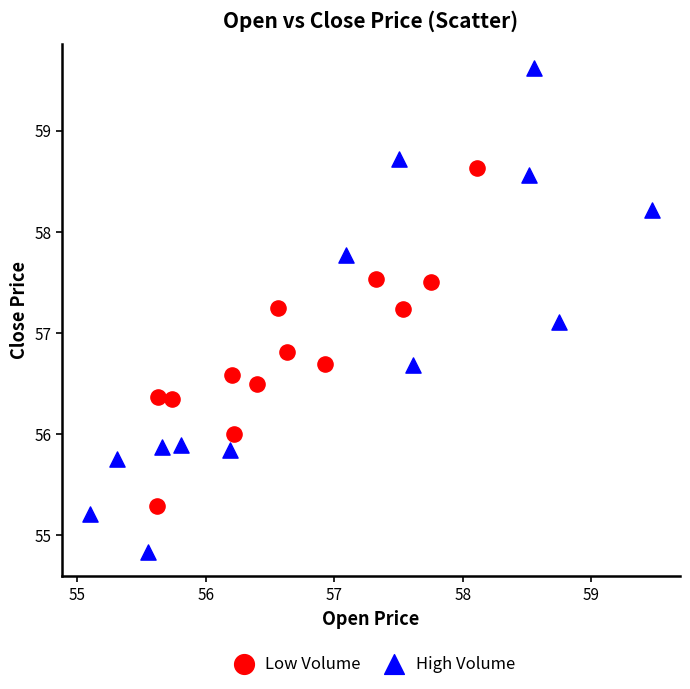

Which series contains the lowest Y value?

High Volume